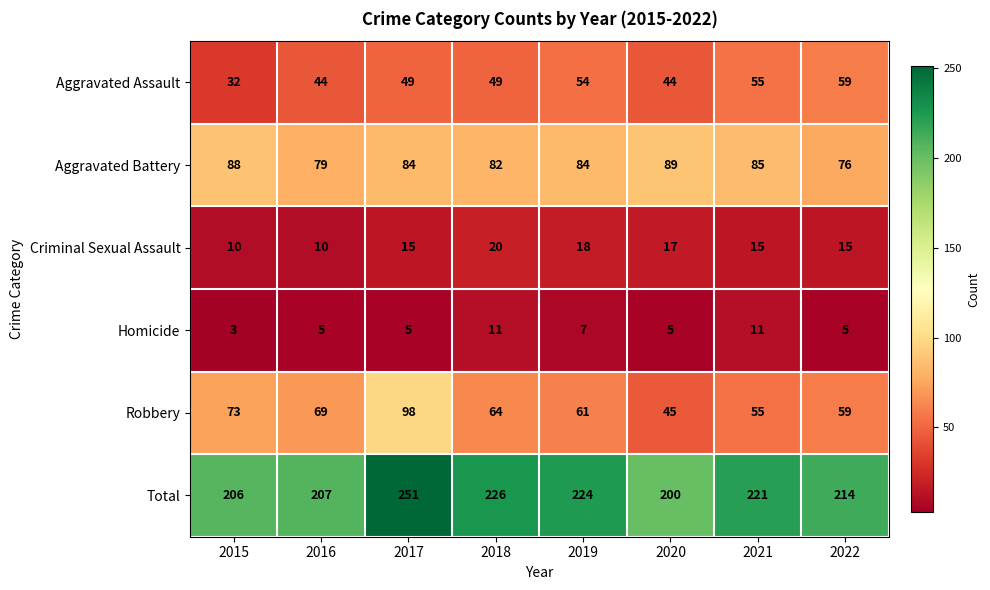

List the series in order of their peak value, highest first.

Total, Robbery, Aggravated Battery, Aggravated Assault, Criminal Sexual Assault, Homicide